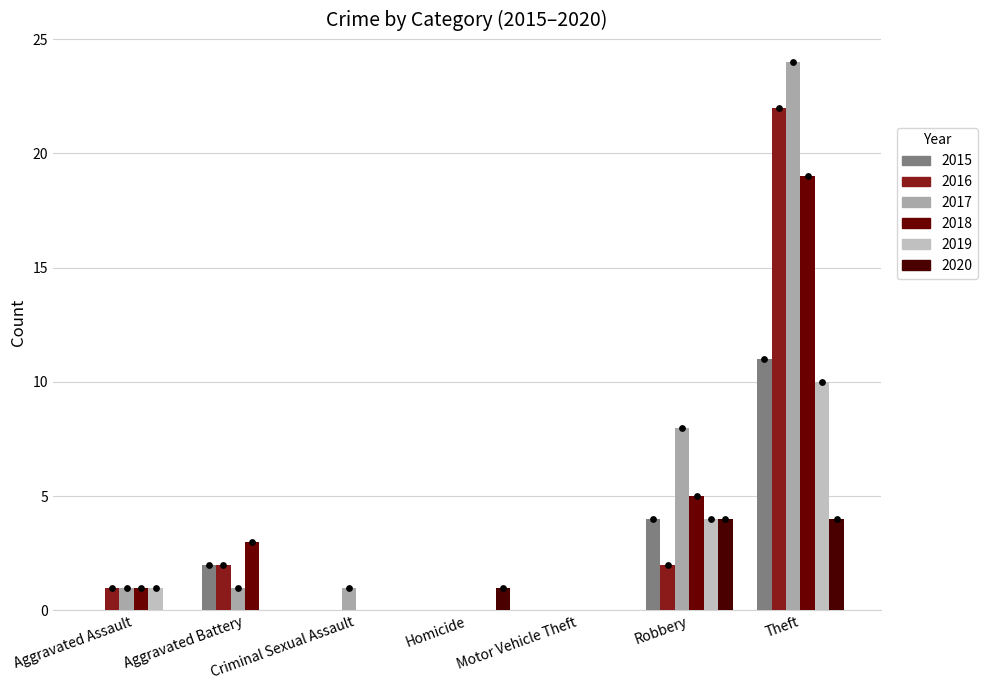

What is the total value across all series at Homicide?

1